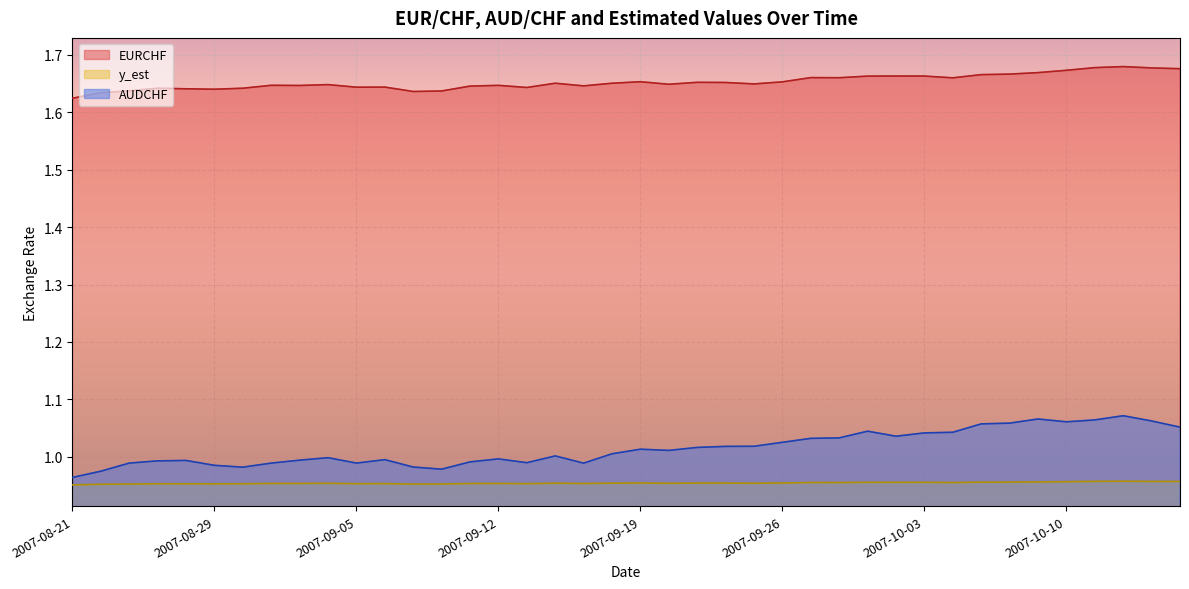

Between 2007-09-12 and 2007-09-20, which series saw the biggest shift?

AUDCHF